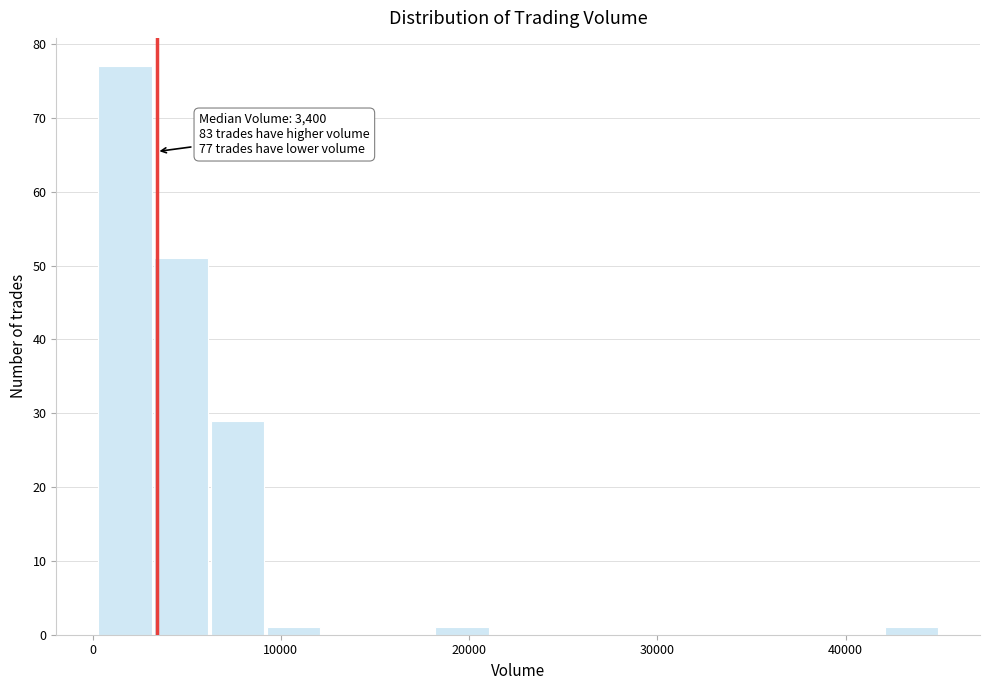

Read against the x-axis, roughly where is the centre of the tallest bar?

2000